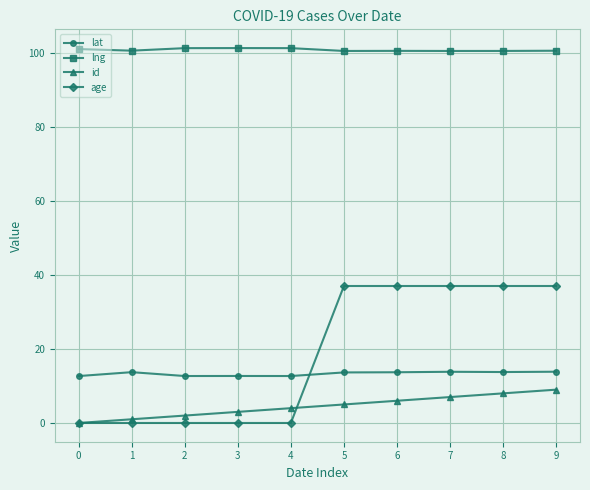

How many data points in id are less than 5?

5